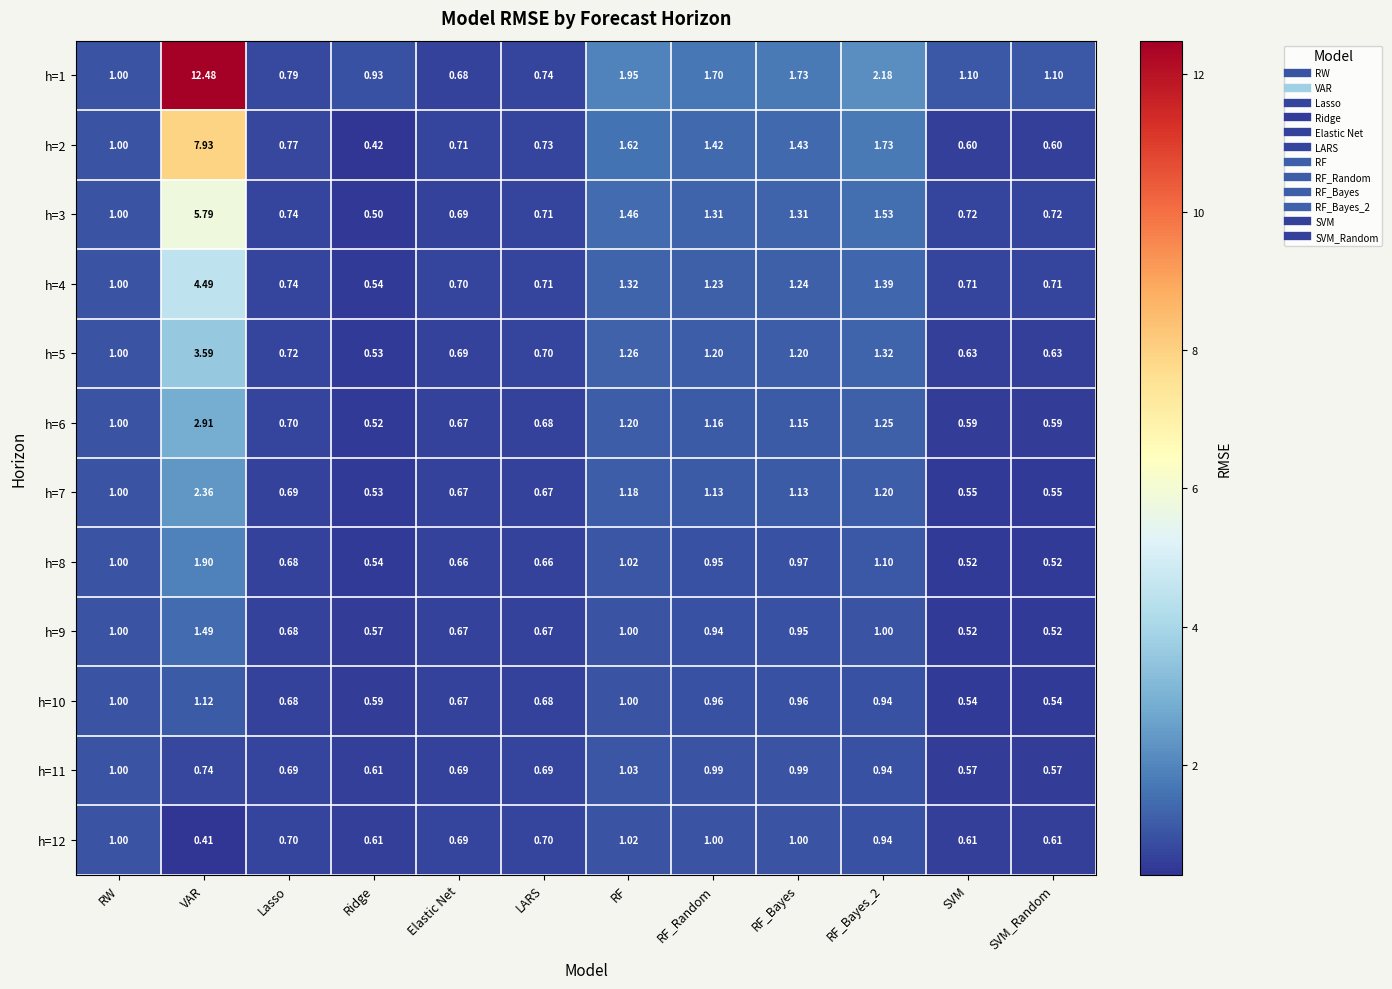

List the series in order of their peak value, lowest first.

h=12, h=11, h=10, h=9, h=8, h=7, h=6, h=5, h=4, h=3, h=2, h=1